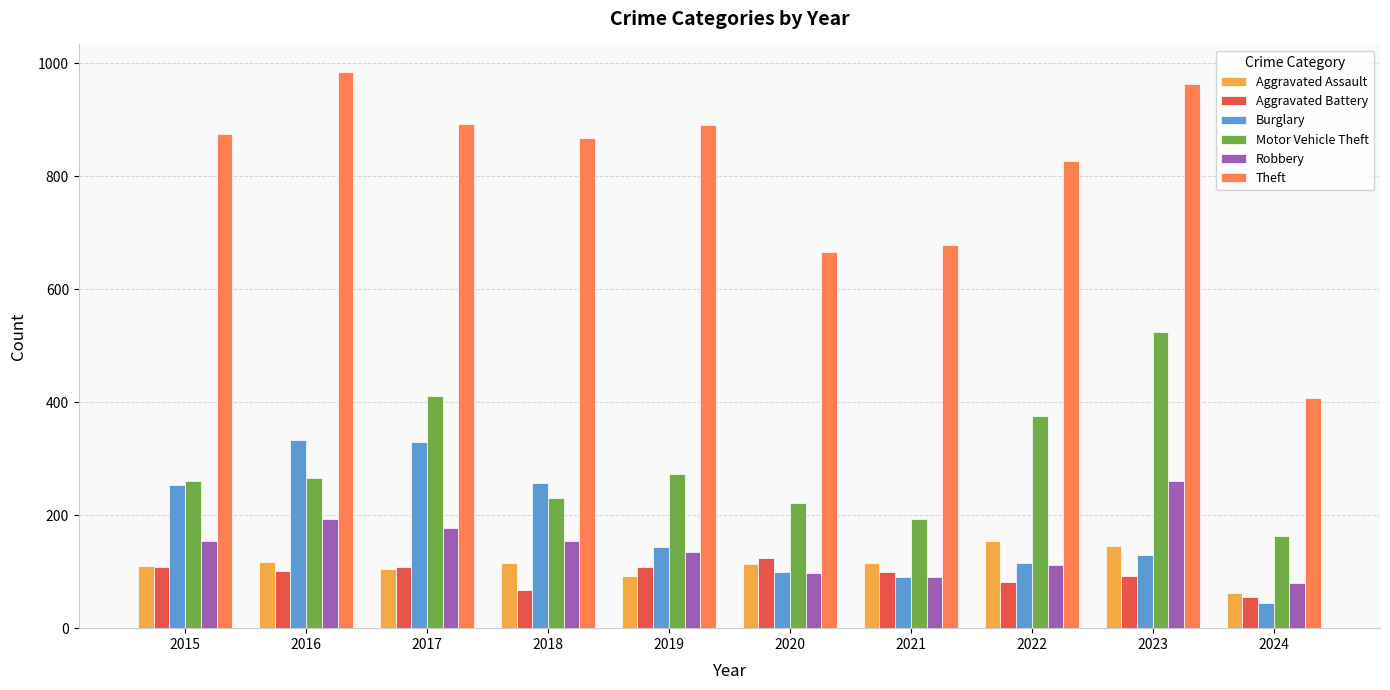

What is the lowest value of the Theft series?

407